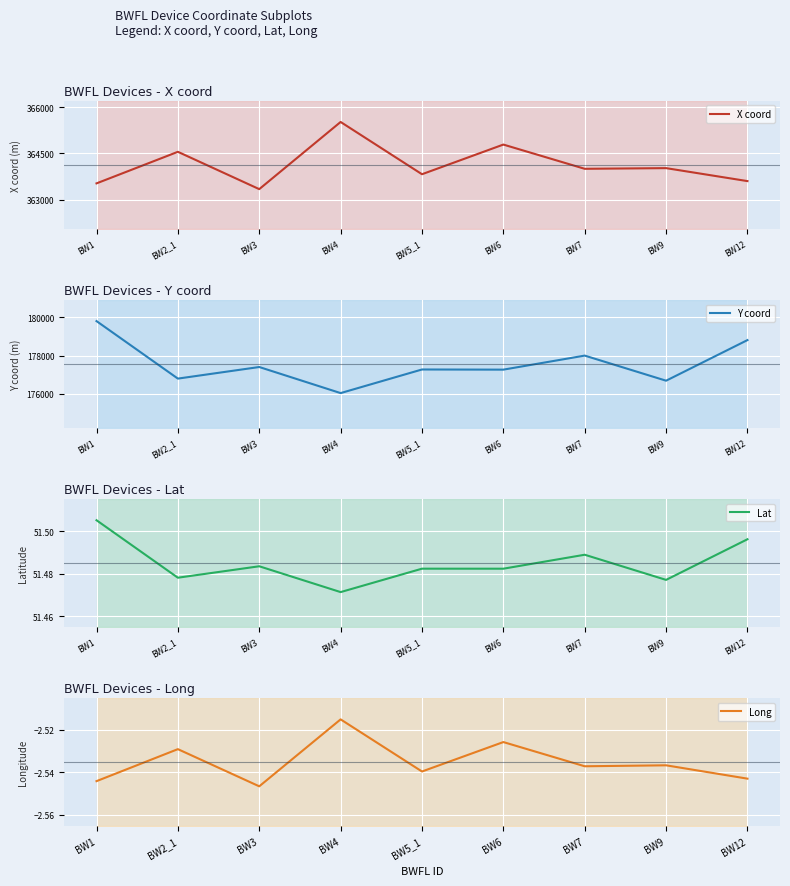

How many series are shown in this chart?

4